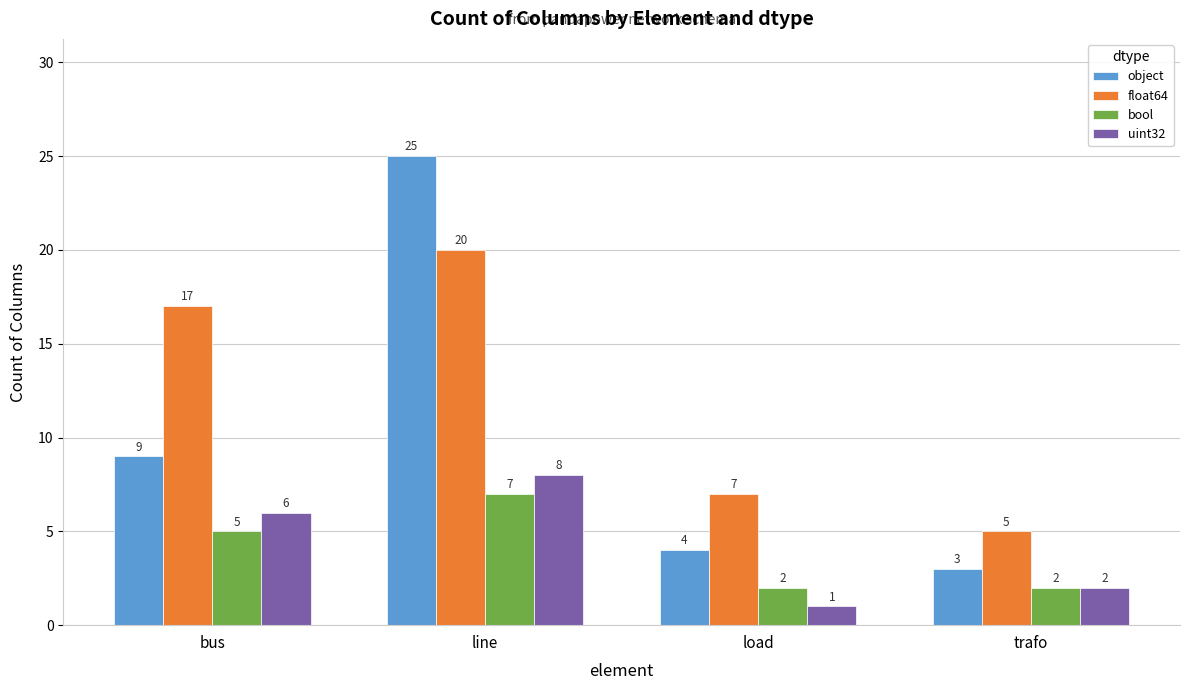

Which category has the highest value in the float64 series?

line